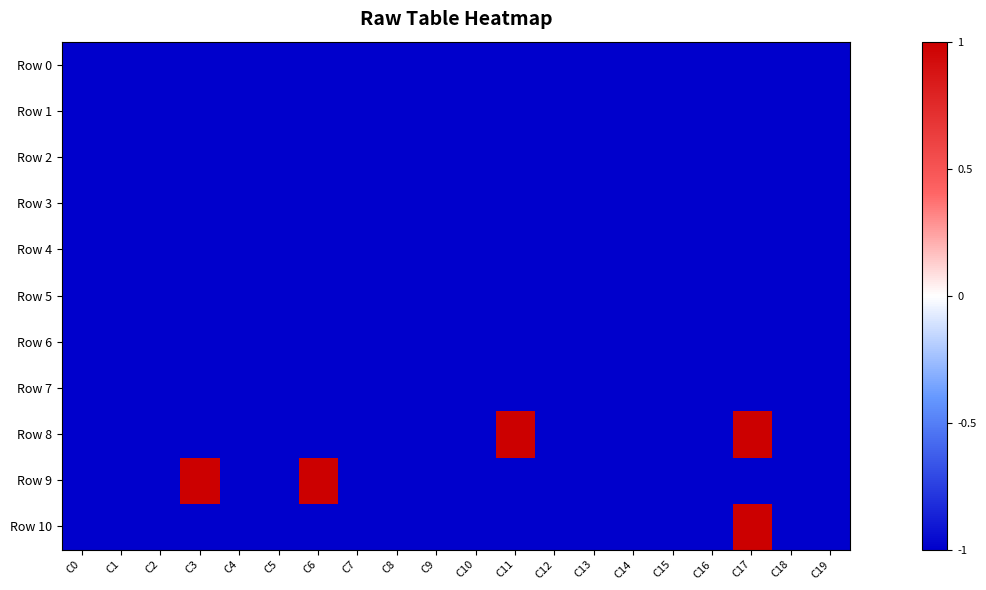

Reading left to right, transcribe all the data shown in this chart.

Row 0: C0=-1	C1=-1	C2=-1	C3=-1	C4=-1	C5=-1	C6=-1	C7=-1	C8=-1	C9=-1	C10=-1	C11=-1	C12=-1	C13=-1	C14=-1	C15=-1	C16=-1	C17=-1	C18=-1	C19=-1
Row 1: C0=-1	C1=-1	C2=-1	C3=-1	C4=-1	C5=-1	C6=-1	C7=-1	C8=-1	C9=-1	C10=-1	C11=-1	C12=-1	C13=-1	C14=-1	C15=-1	C16=-1	C17=-1	C18=-1	C19=-1
Row 2: C0=-1	C1=-1	C2=-1	C3=-1	C4=-1	C5=-1	C6=-1	C7=-1	C8=-1	C9=-1	C10=-1	C11=-1	C12=-1	C13=-1	C14=-1	C15=-1	C16=-1	C17=-1	C18=-1	C19=-1
Row 3: C0=-1	C1=-1	C2=-1	C3=-1	C4=-1	C5=-1	C6=-1	C7=-1	C8=-1	C9=-1	C10=-1	C11=-1	C12=-1	C13=-1	C14=-1	C15=-1	C16=-1	C17=-1	C18=-1	C19=-1
Row 4: C0=-1	C1=-1	C2=-1	C3=-1	C4=-1	C5=-1	C6=-1	C7=-1	C8=-1	C9=-1	C10=-1	C11=-1	C12=-1	C13=-1	C14=-1	C15=-1	C16=-1	C17=-1	C18=-1	C19=-1
Row 5: C0=-1	C1=-1	C2=-1	C3=-1	C4=-1	C5=-1	C6=-1	C7=-1	C8=-1	C9=-1	C10=-1	C11=-1	C12=-1	C13=-1	C14=-1	C15=-1	C16=-1	C17=-1	C18=-1	C19=-1
Row 6: C0=-1	C1=-1	C2=-1	C3=-1	C4=-1	C5=-1	C6=-1	C7=-1	C8=-1	C9=-1	C10=-1	C11=-1	C12=-1	C13=-1	C14=-1	C15=-1	C16=-1	C17=-1	C18=-1	C19=-1
Row 7: C0=-1	C1=-1	C2=-1	C3=-1	C4=-1	C5=-1	C6=-1	C7=-1	C8=-1	C9=-1	C10=-1	C11=-1	C12=-1	C13=-1	C14=-1	C15=-1	C16=-1	C17=-1	C18=-1	C19=-1
Row 8: C0=-1	C1=-1	C2=-1	C3=-1	C4=-1	C5=-1	C6=-1	C7=-1	C8=-1	C9=-1	C10=-1	C11=1	C12=-1	C13=-1	C14=-1	C15=-1	C16=-1	C17=1	C18=-1	C19=-1
Row 9: C0=-1	C1=-1	C2=-1	C3=1	C4=-1	C5=-1	C6=1	C7=-1	C8=-1	C9=-1	C10=-1	C11=-1	C12=-1	C13=-1	C14=-1	C15=-1	C16=-1	C17=-1	C18=-1	C19=-1
Row 10: C0=-1	C1=-1	C2=-1	C3=-1	C4=-1	C5=-1	C6=-1	C7=-1	C8=-1	C9=-1	C10=-1	C11=-1	C12=-1	C13=-1	C14=-1	C15=-1	C16=-1	C17=1	C18=-1	C19=-1